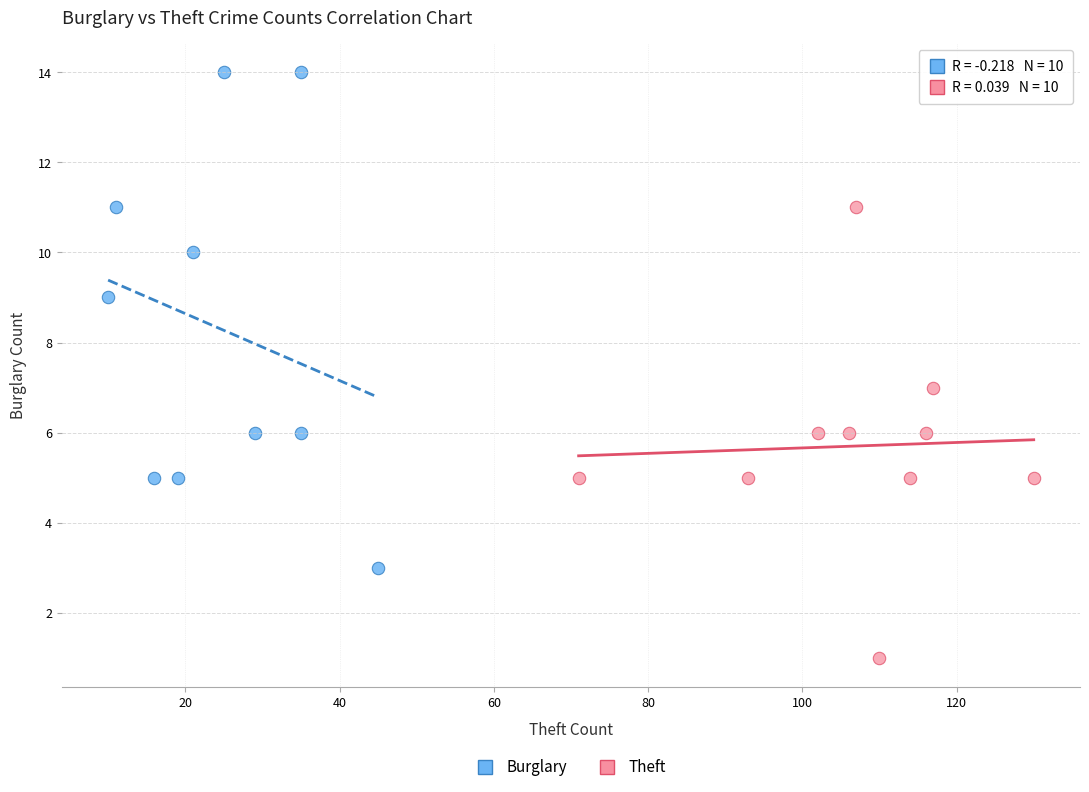

What are all the series names shown in the legend?

Burglary, Theft